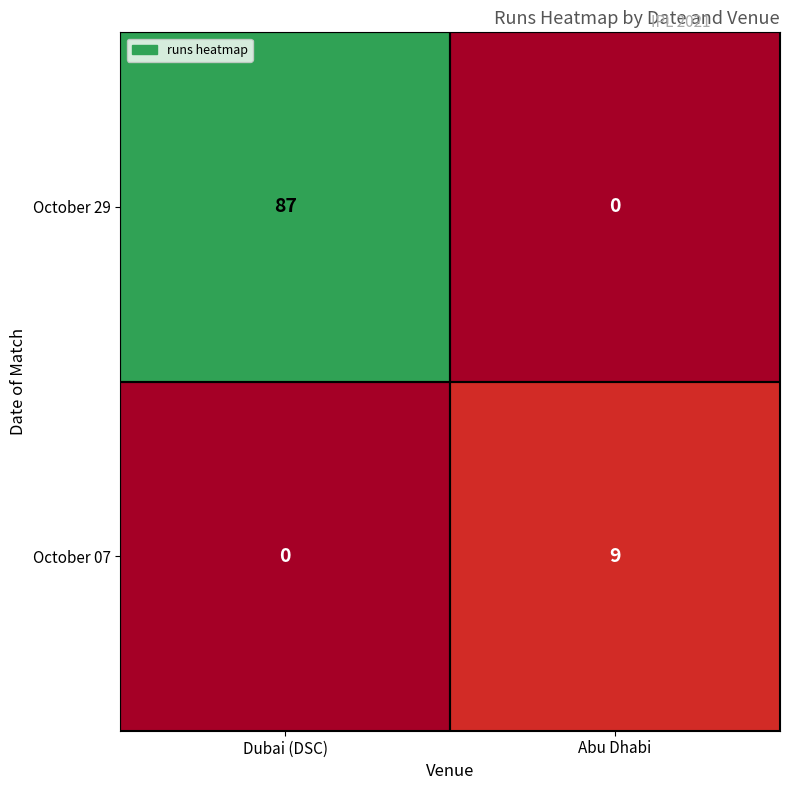

At which label is October 29 closest to 43?

Abu Dhabi